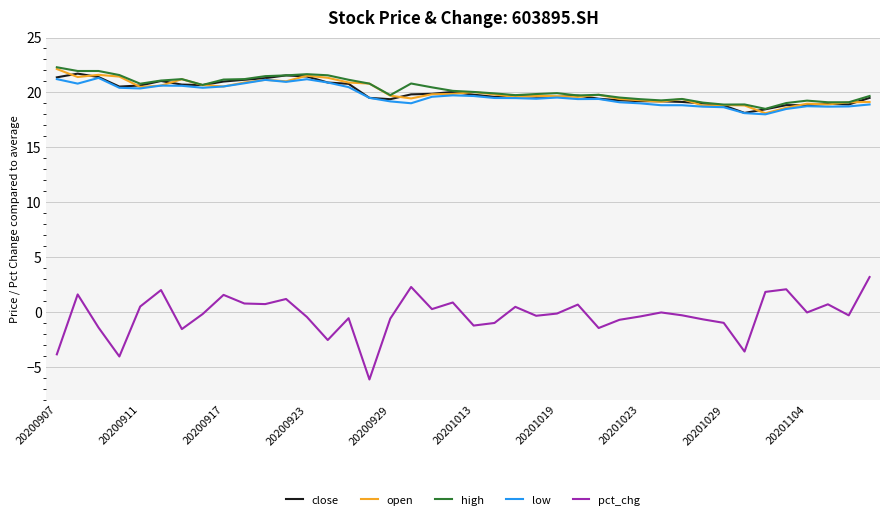

Which series has the widest spread of values?

pct_chg